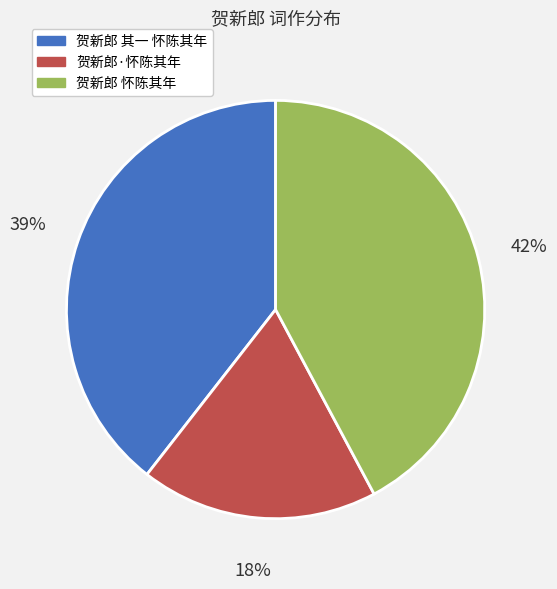

Does any single category account for the majority?

No